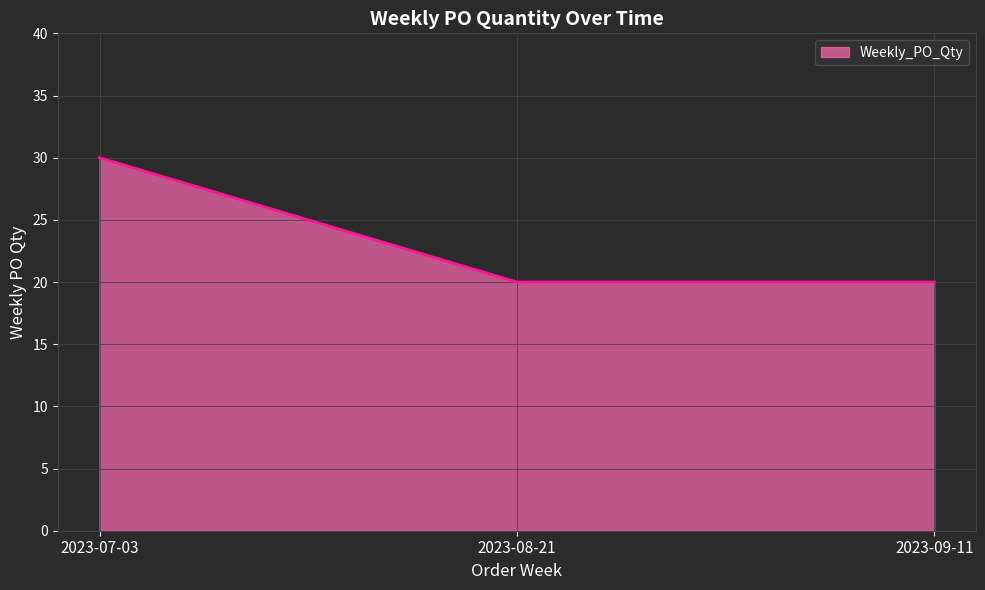

What is the approximate value at 2023-07-03, to the nearest 10?

30